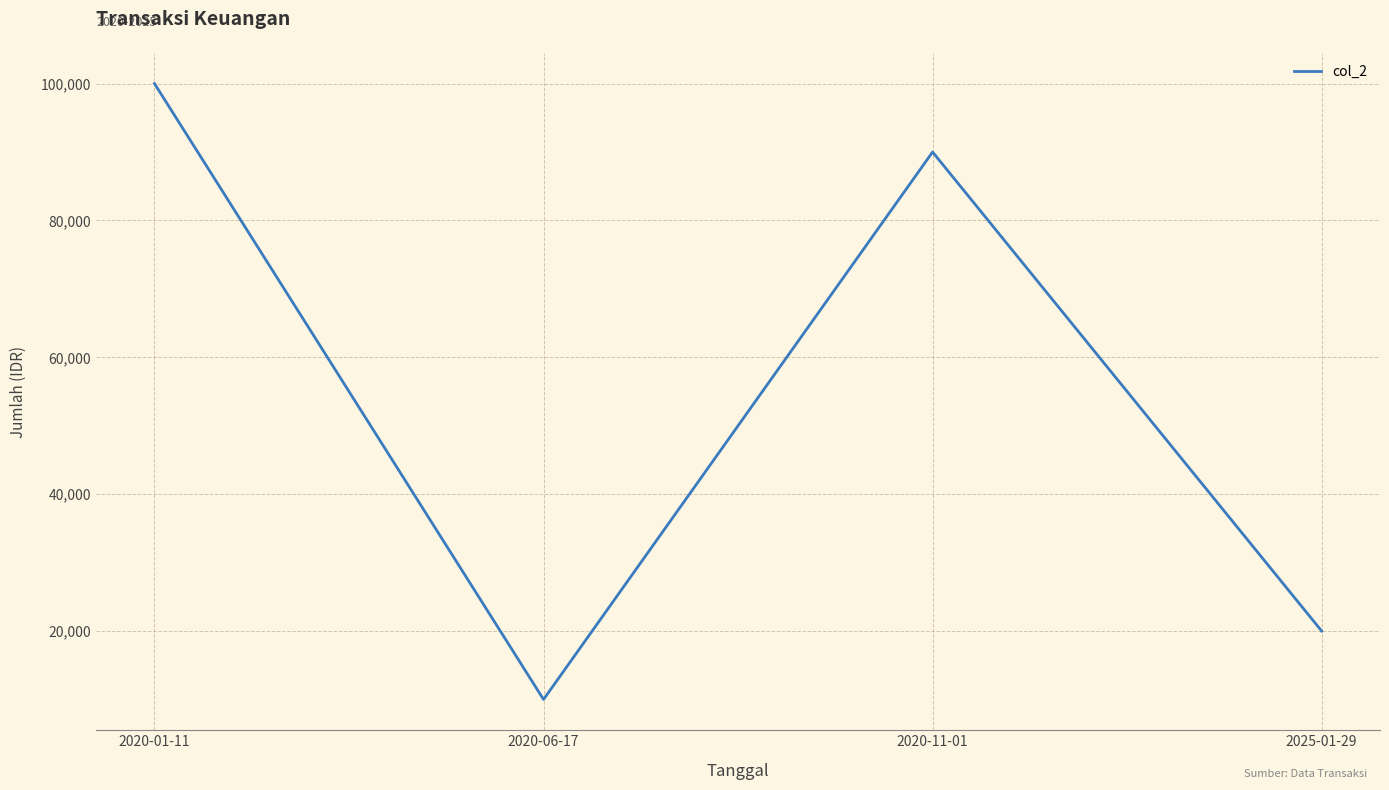

Count the values in the range 20000 to 100000.

3